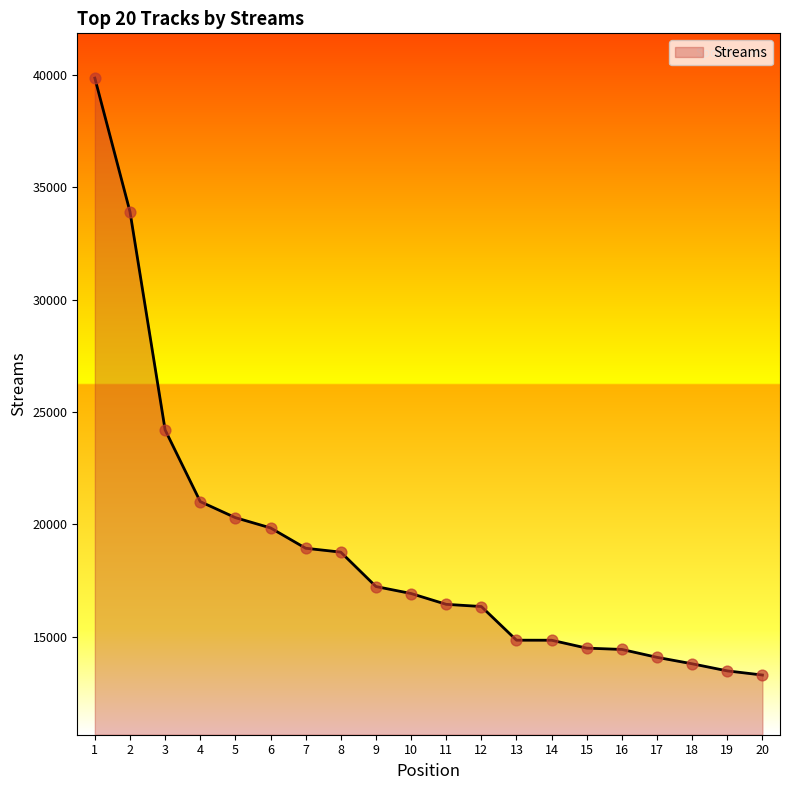

What is the ratio of the value at 8 to the value at 3?

0.8